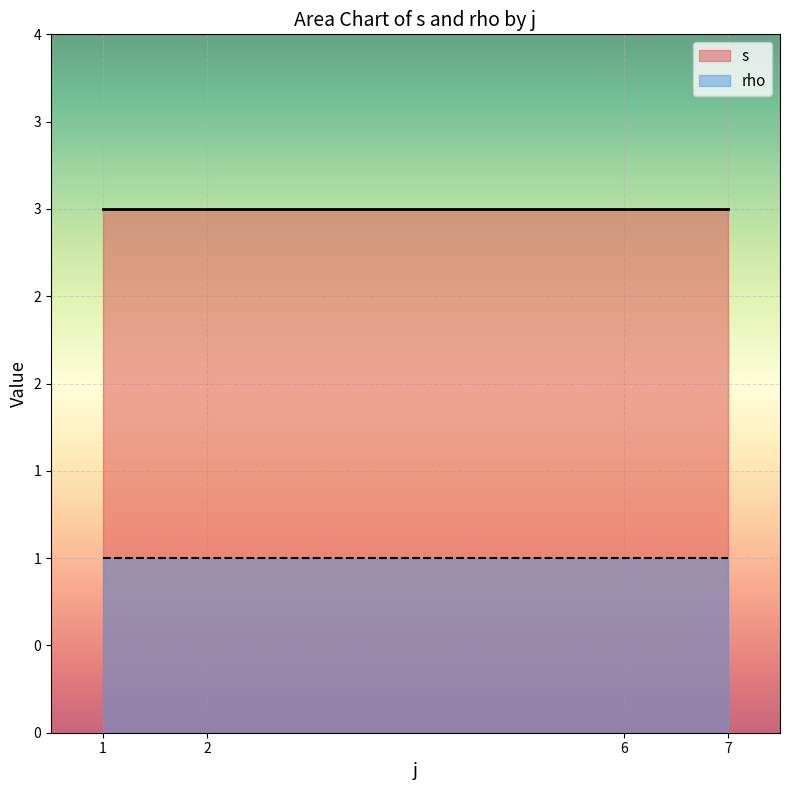

What is the average value of the rho series?

1